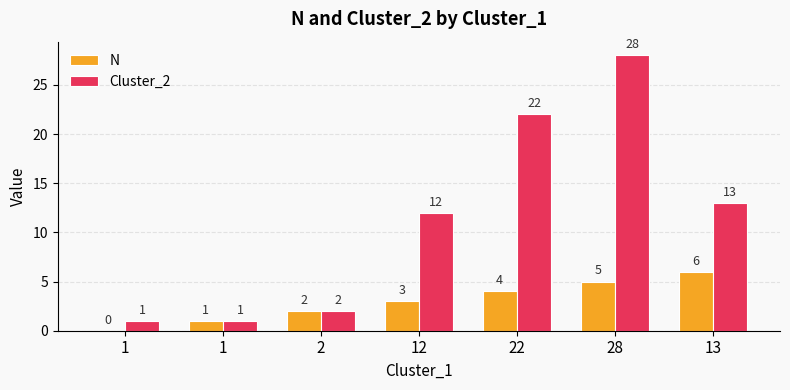

Which has a higher value, 12 or 1?

12